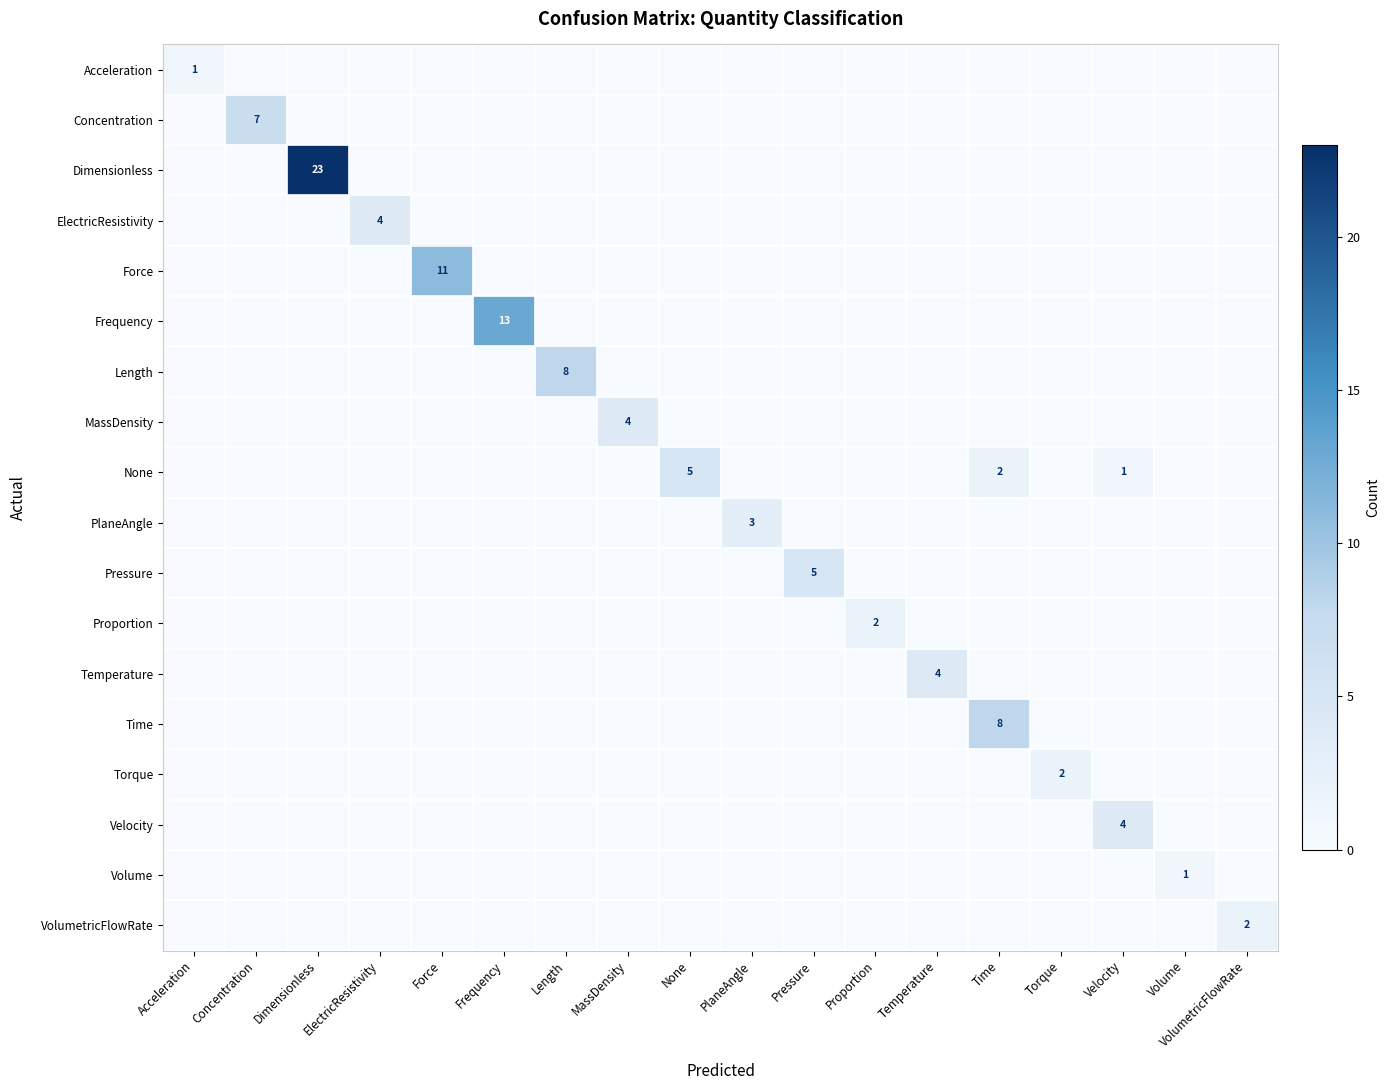

True or false: PlaneAngle has a value of -2 at Time.

False